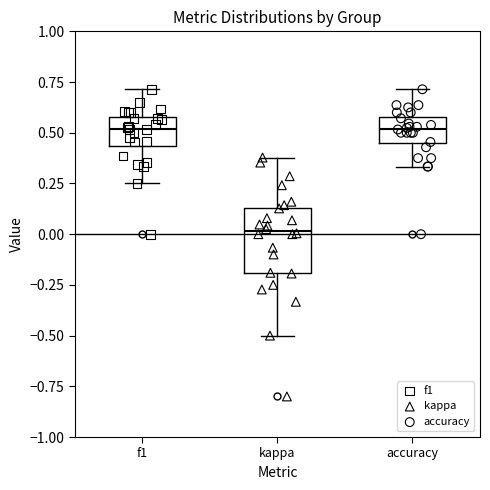

Where does the upper whisker of the box for kappa end on the y-axis? The values are not printed on the chart, so give them approximately, as read against the axis.

0.40